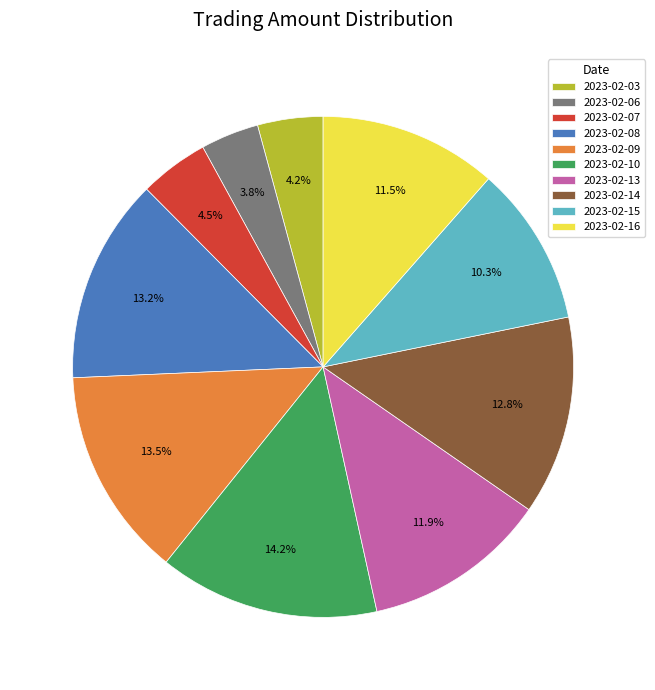

Is 2023-02-08 the majority of the pie?

No